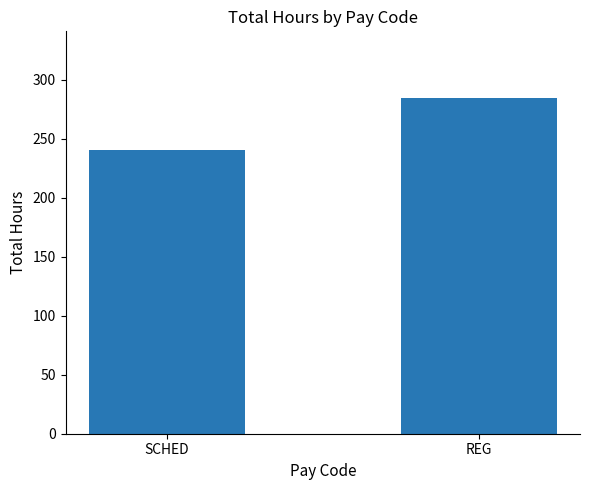

Rank the categories by value from lowest to highest.

SCHED, REG